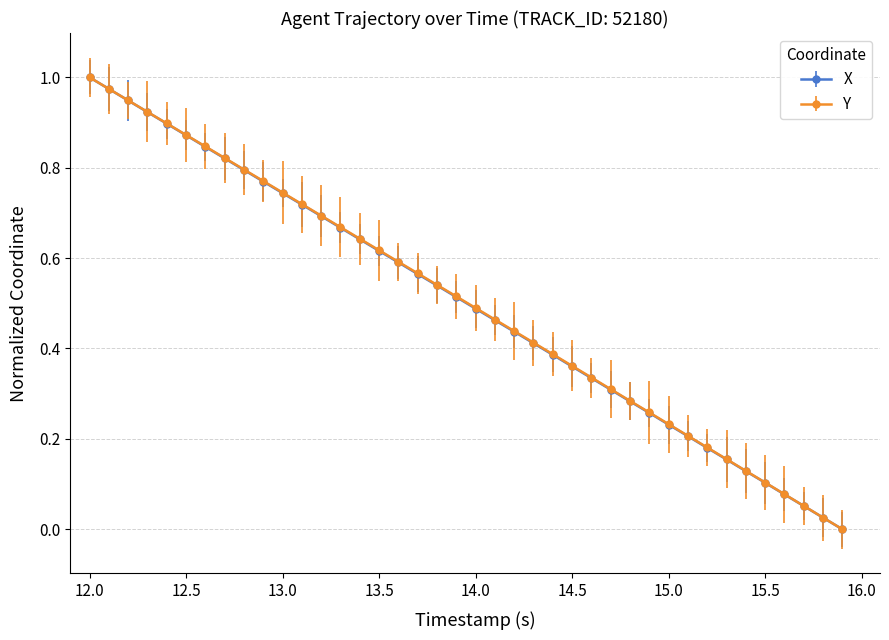

True or false: X has more than 0 interior local peaks.

False